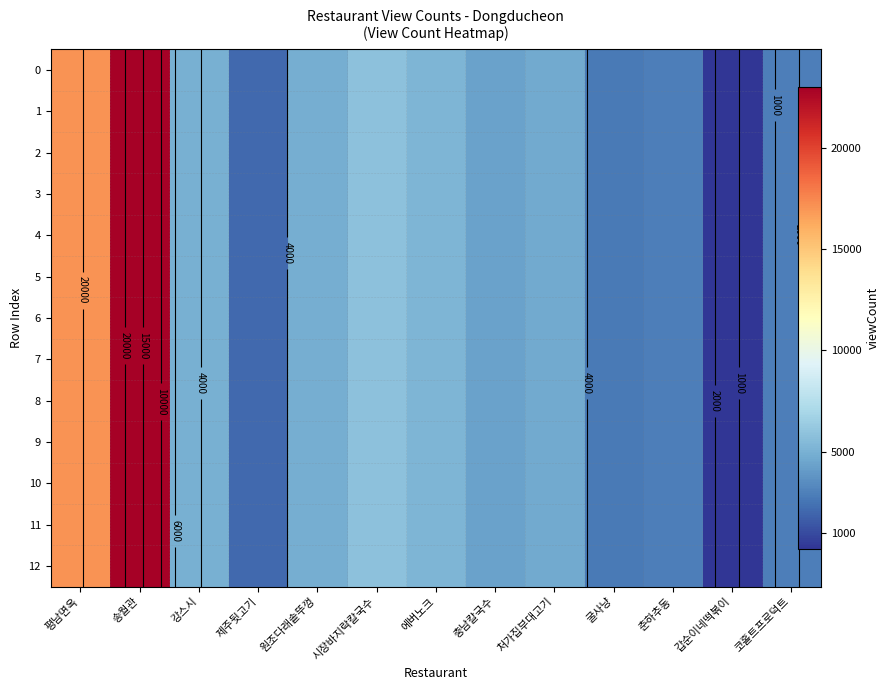

At which label does the data first exceed 4707?

평남면옥